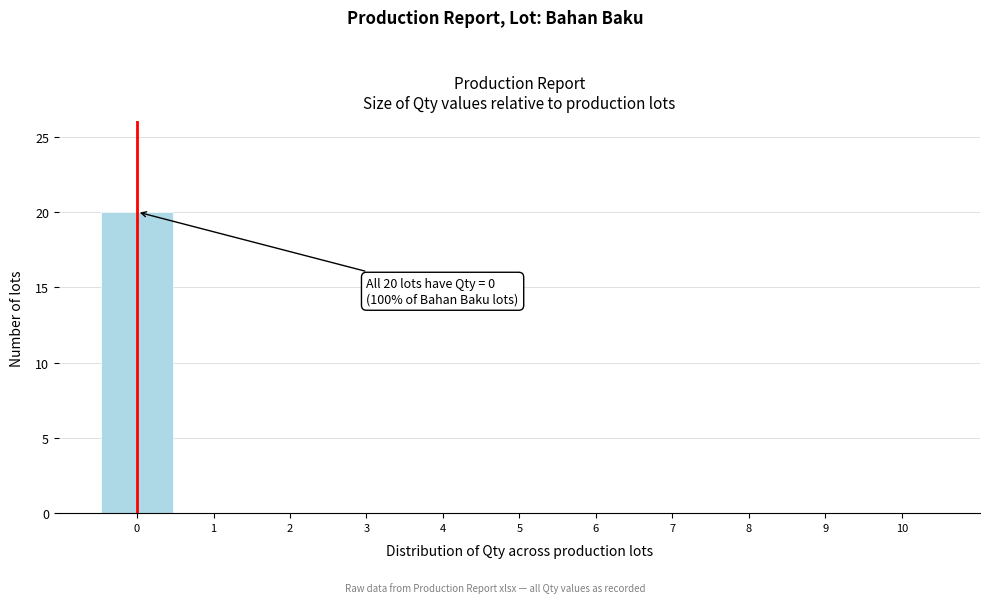

Which range on the x-axis has the tallest bar?

-0.5 to 0.5